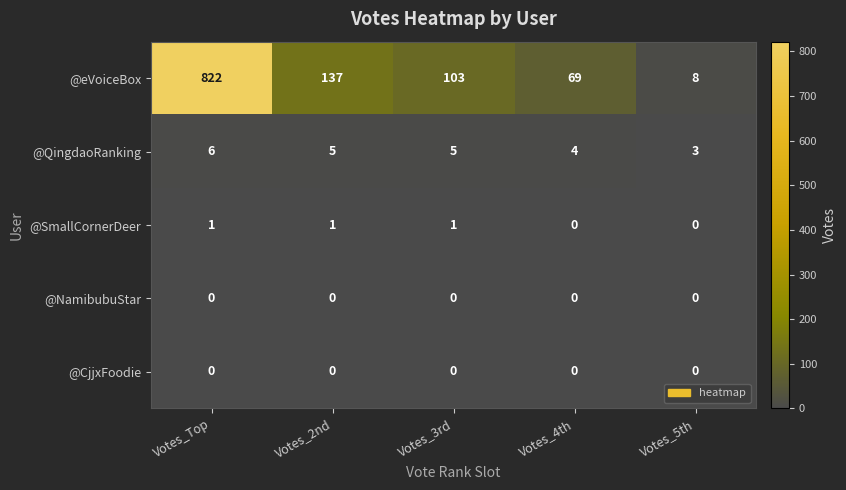

Reading left to right, extract all data points from this chart.

@eVoiceBox: 822	137	103	69	8
@QingdaoRanking: 6	5	5	4	3
@SmallCornerDeer: 1	1	1	0	0
@NamibubuStar: 0	0	0	0	0
@CjjxFoodie: 0	0	0	0	0